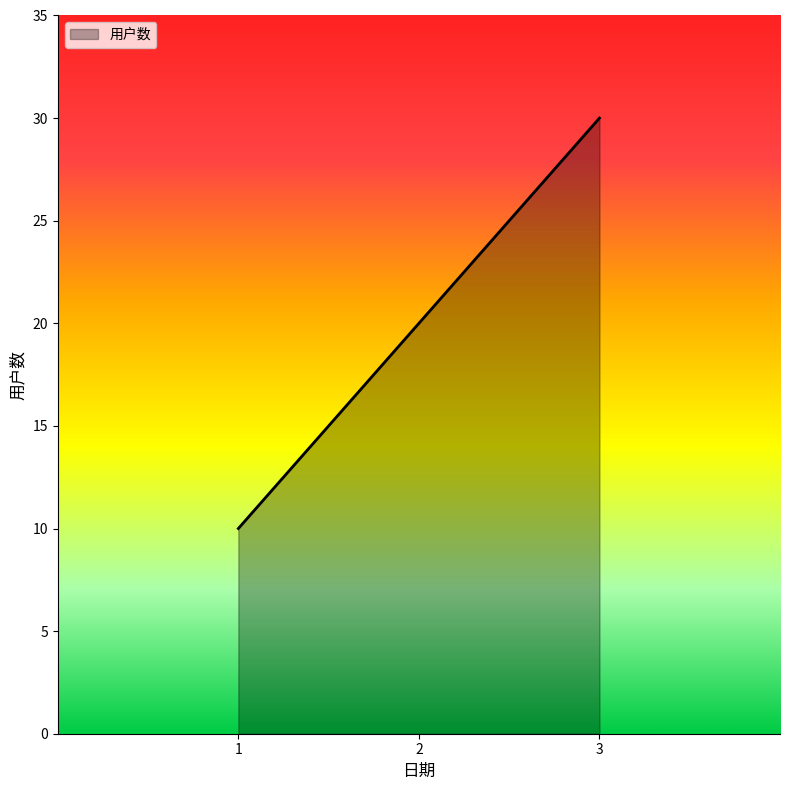

Rank the categories by value from highest to lowest.

3, 2, 1